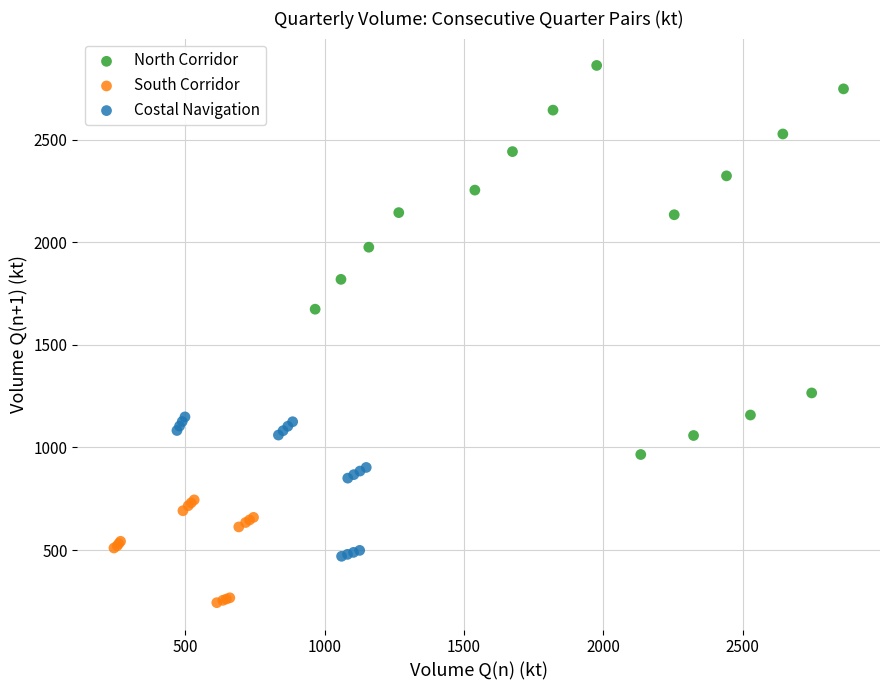

Which series contains the highest Y value?

North Corridor